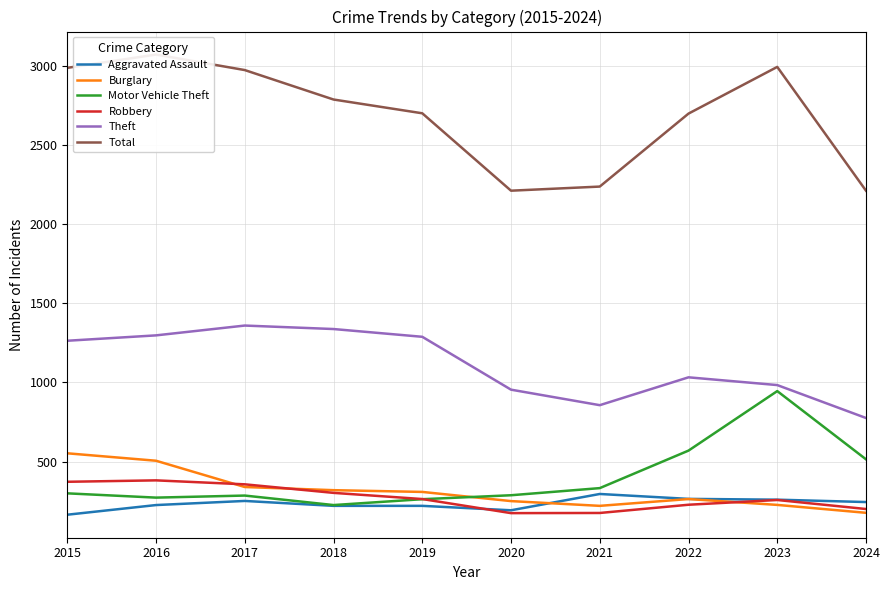

Rank the series by their maximum value, from lowest to highest.

Aggravated Assault, Robbery, Burglary, Motor Vehicle Theft, Theft, Total